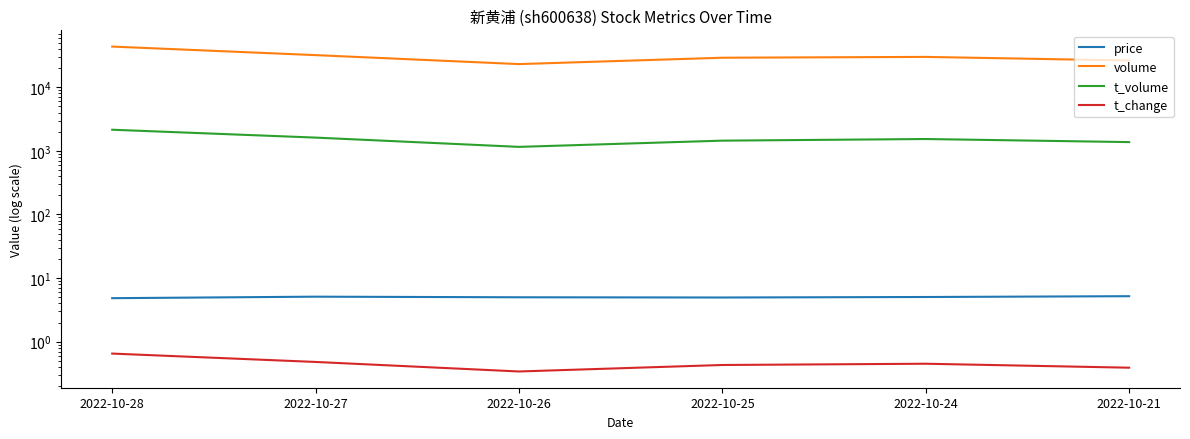

At which category does the chart reach its minimum across all series?

2022-10-26